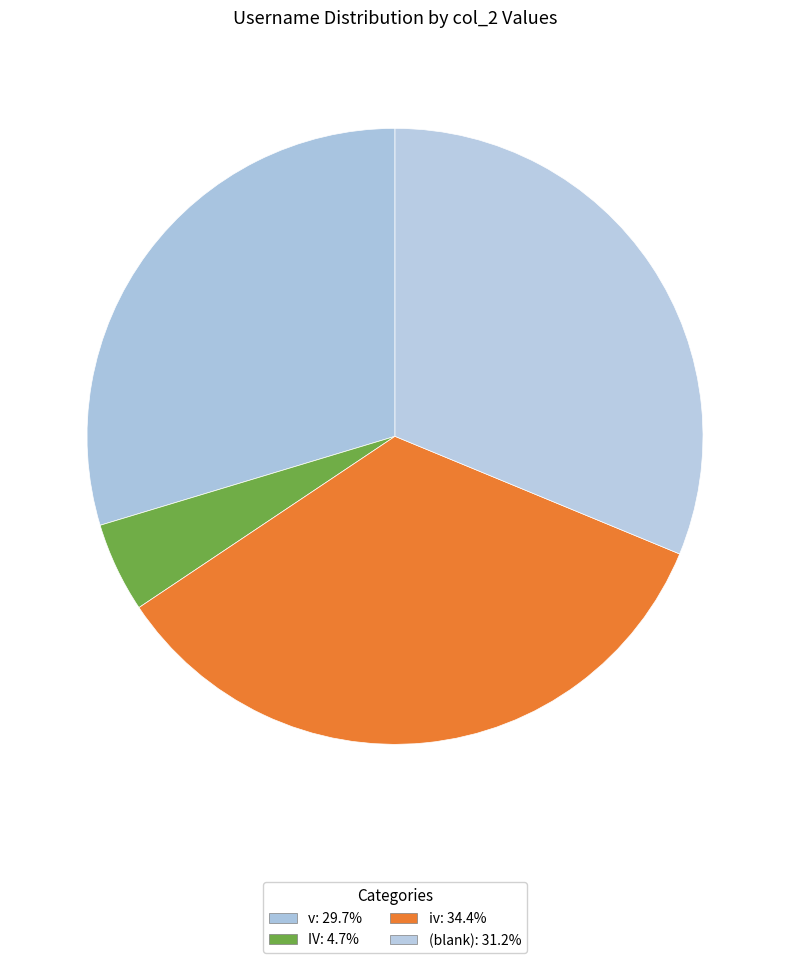

Is there a majority slice in this chart?

No